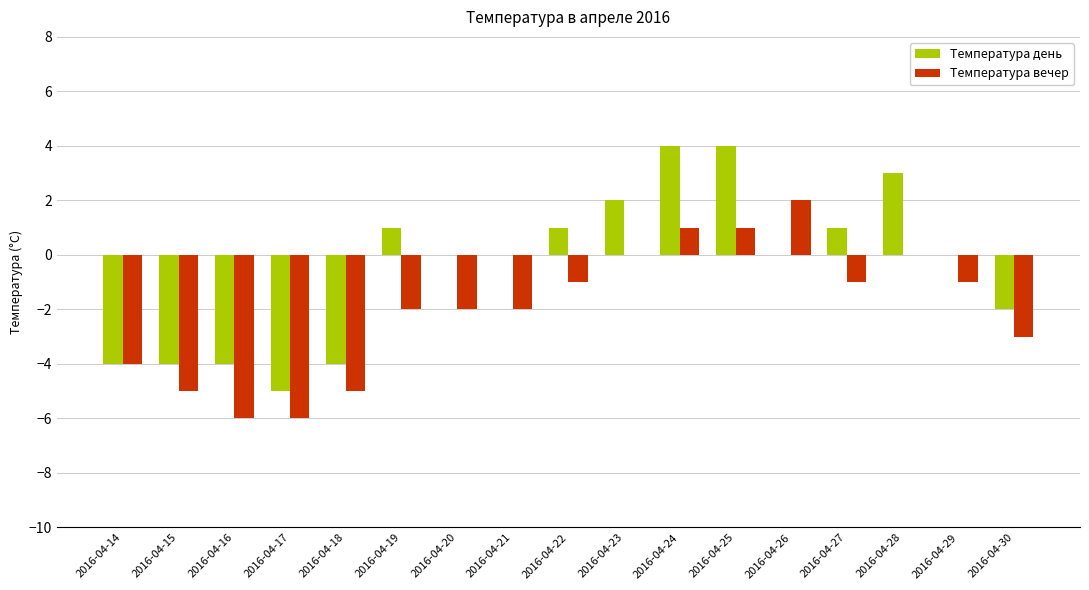

The value of Температура день at 2016-04-22 is 1. True or false?

True